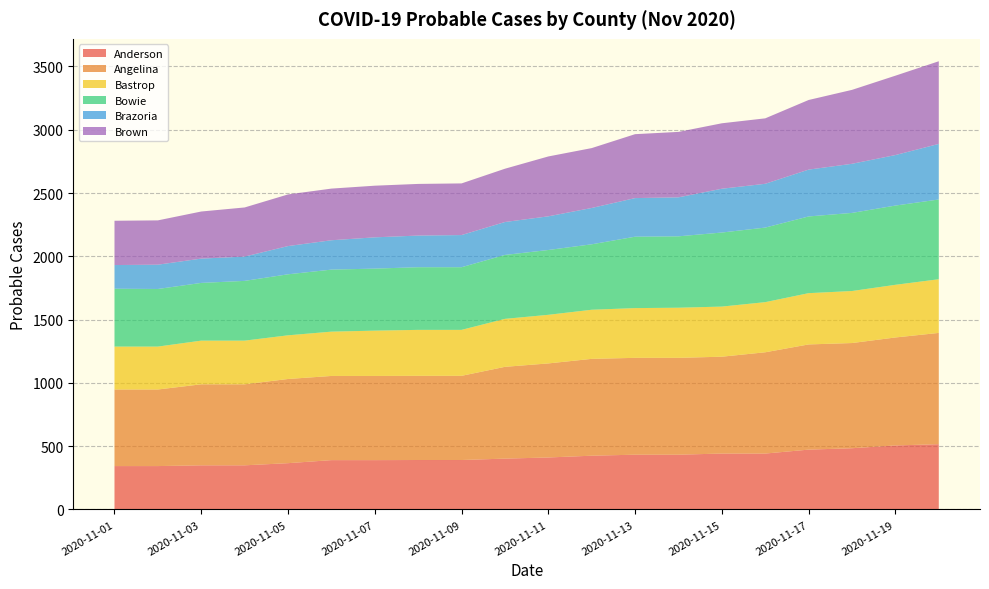

Reading left to right, list all the values displayed in this chart.

Anderson: 2020-11-01=343	2020-11-02=343	2020-11-03=349	2020-11-04=349	2020-11-05=366	2020-11-06=390	2020-11-07=390	2020-11-08=391	2020-11-09=391	2020-11-10=402	2020-11-11=411	2020-11-12=425	2020-11-13=433	2020-11-14=433	2020-11-15=442	2020-11-16=442	2020-11-17=473	2020-11-18=484	2020-11-19=506	2020-11-20=516
Angelina: 2020-11-01=605	2020-11-02=605	2020-11-03=640	2020-11-04=640	2020-11-05=665	2020-11-06=665	2020-11-07=665	2020-11-08=665	2020-11-09=665	2020-11-10=725	2020-11-11=743	2020-11-12=765	2020-11-13=765	2020-11-14=765	2020-11-15=765	2020-11-16=800	2020-11-17=831	2020-11-18=831	2020-11-19=853	2020-11-20=879
Bastrop: 2020-11-01=339	2020-11-02=339	2020-11-03=345	2020-11-04=345	2020-11-05=345	2020-11-06=350	2020-11-07=358	2020-11-08=363	2020-11-09=363	2020-11-10=379	2020-11-11=384	2020-11-12=388	2020-11-13=393	2020-11-14=396	2020-11-15=396	2020-11-16=396	2020-11-17=405	2020-11-18=411	2020-11-19=416	2020-11-20=424
Bowie: 2020-11-01=457	2020-11-02=455	2020-11-03=456	2020-11-04=472	2020-11-05=482	2020-11-06=490	2020-11-07=490	2020-11-08=495	2020-11-09=495	2020-11-10=505	2020-11-11=512	2020-11-12=517	2020-11-13=564	2020-11-14=564	2020-11-15=585	2020-11-16=589	2020-11-17=606	2020-11-18=617	2020-11-19=626	2020-11-20=630
Brazoria: 2020-11-01=187	2020-11-02=192	2020-11-03=192	2020-11-04=192	2020-11-05=223	2020-11-06=232	2020-11-07=247	2020-11-08=250	2020-11-09=254	2020-11-10=260	2020-11-11=266	2020-11-12=287	2020-11-13=305	2020-11-14=308	2020-11-15=346	2020-11-16=346	2020-11-17=370	2020-11-18=388	2020-11-19=399	2020-11-20=439
Brown: 2020-11-01=350	2020-11-02=350	2020-11-03=372	2020-11-04=388	2020-11-05=408	2020-11-06=408	2020-11-07=408	2020-11-08=408	2020-11-09=408	2020-11-10=421	2020-11-11=473	2020-11-12=473	2020-11-13=505	2020-11-14=517	2020-11-15=517	2020-11-16=517	2020-11-17=550	2020-11-18=584	2020-11-19=627	2020-11-20=653